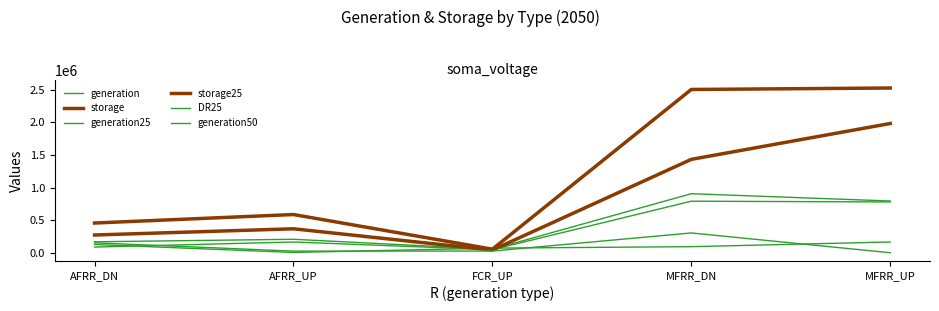

Does the chart have visible grid lines?

No